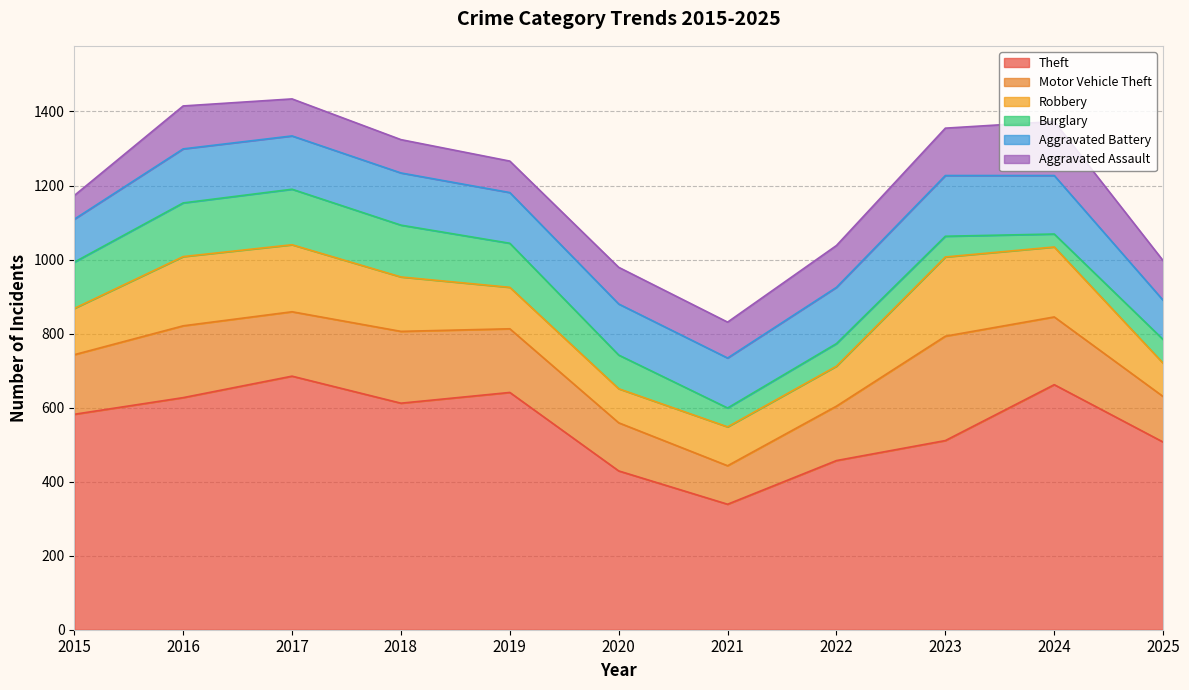

The value of Robbery at 2025 is 90. True or false?

True